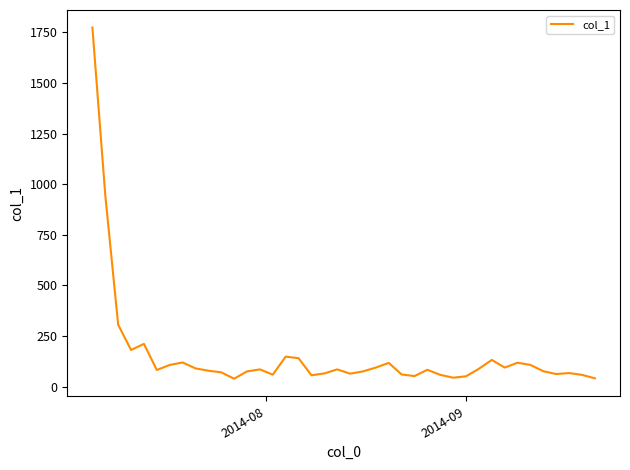

What is the average value?

156.5